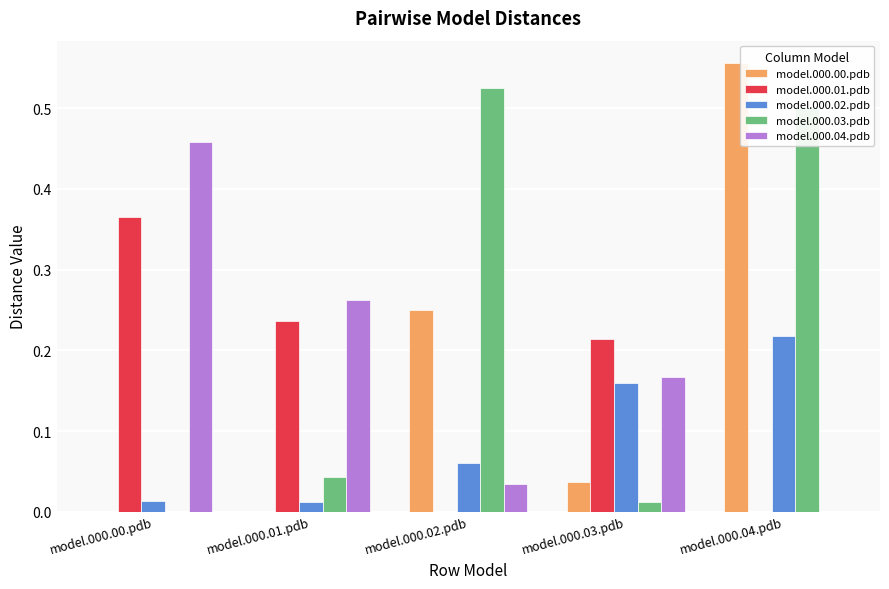

Which label corresponds to the largest value in the chart?

model.000.04.pdb